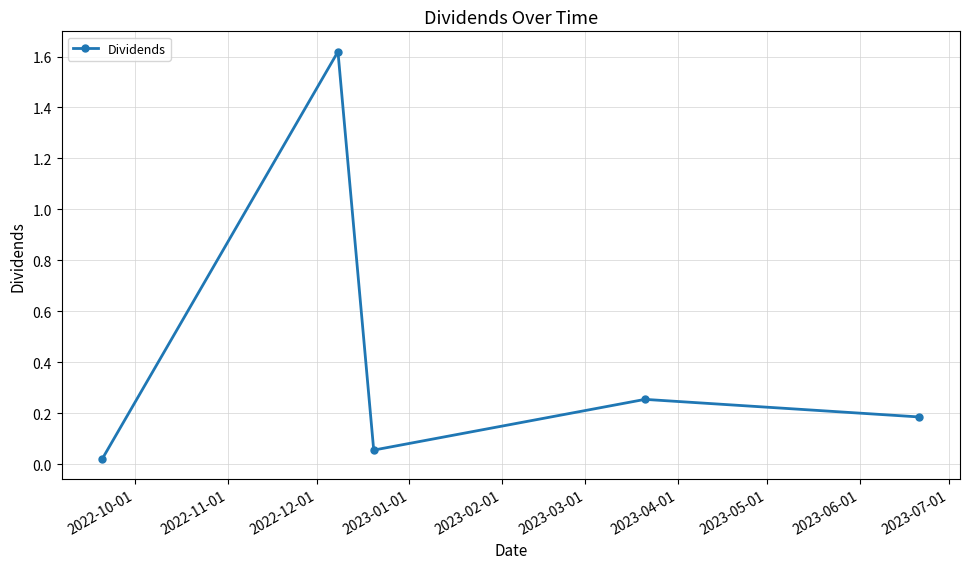

How many interior local valleys (lower than both neighbors) does the data have?

1